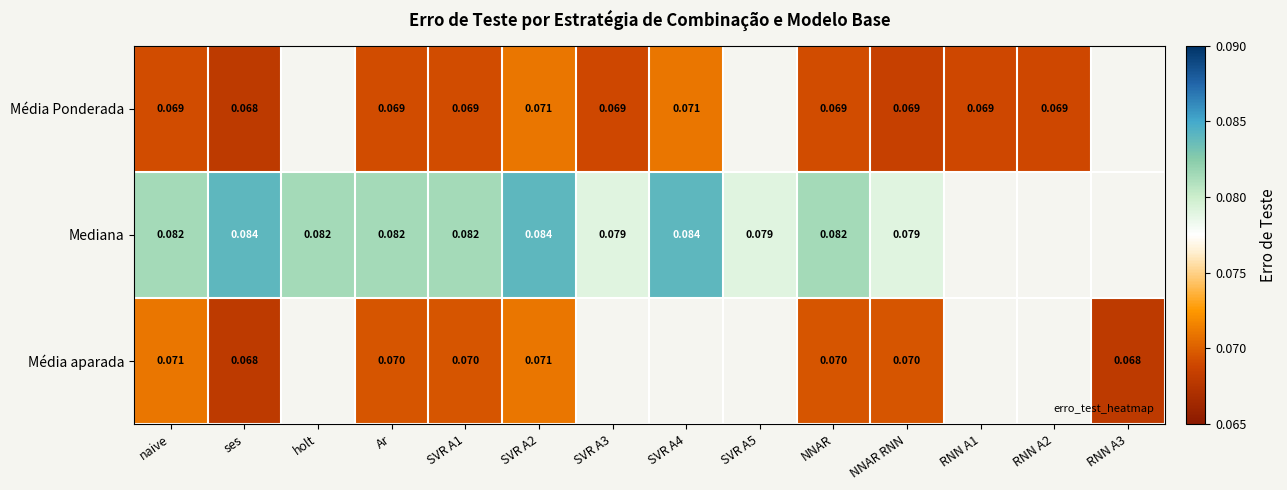

Is the value of Média aparada at NNAR RNN greater than the value of Mediana at naive?

No